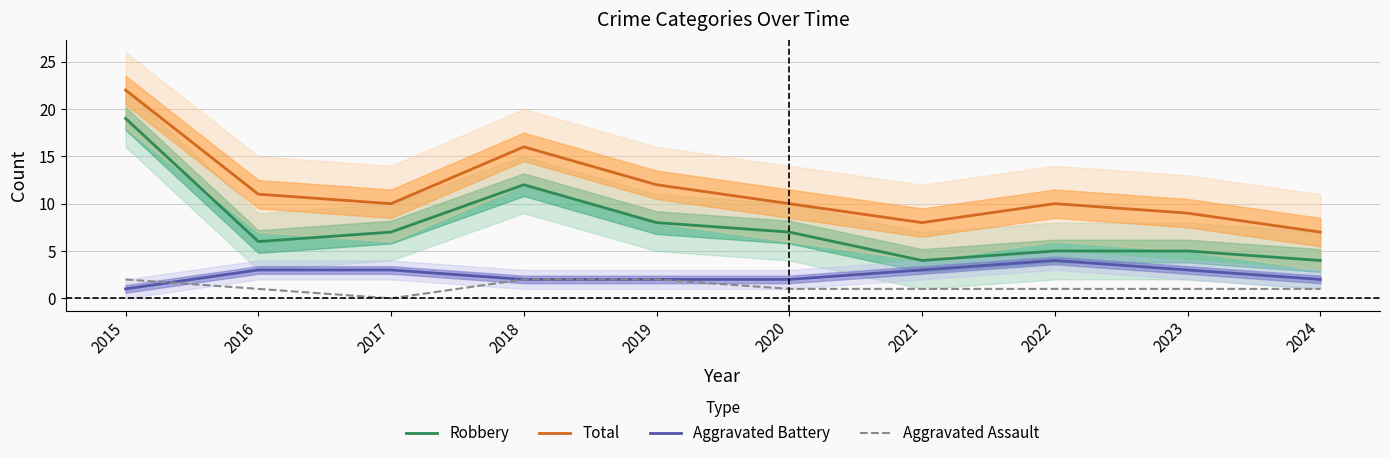

What is the approximate value of Aggravated Battery at 2016?

3